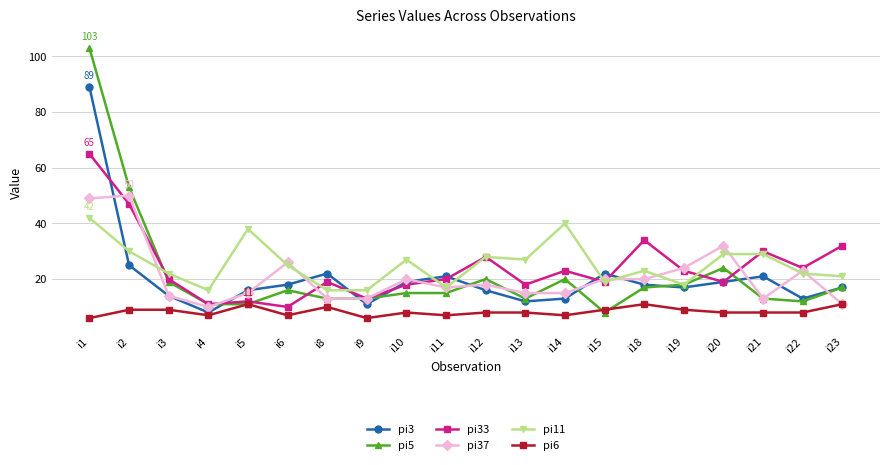

Is the value of pi3 at i11 greater than the value of pi33 at i19?

No